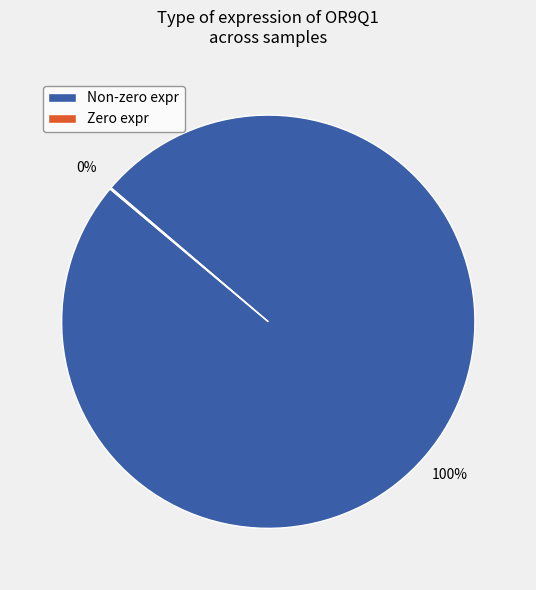

Does any single category account for the majority?

Yes